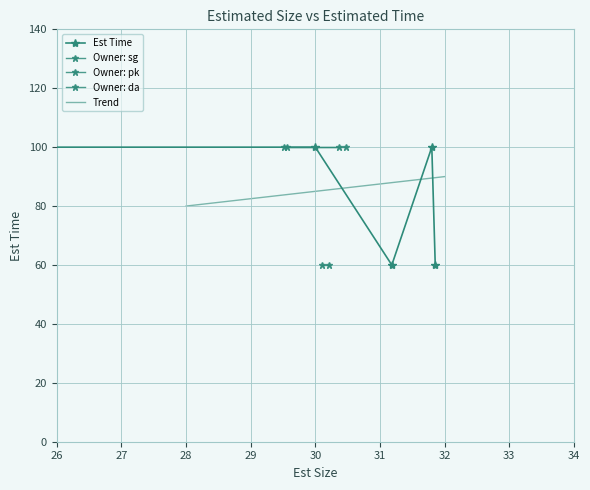

Does the chart have visible grid lines?

Yes